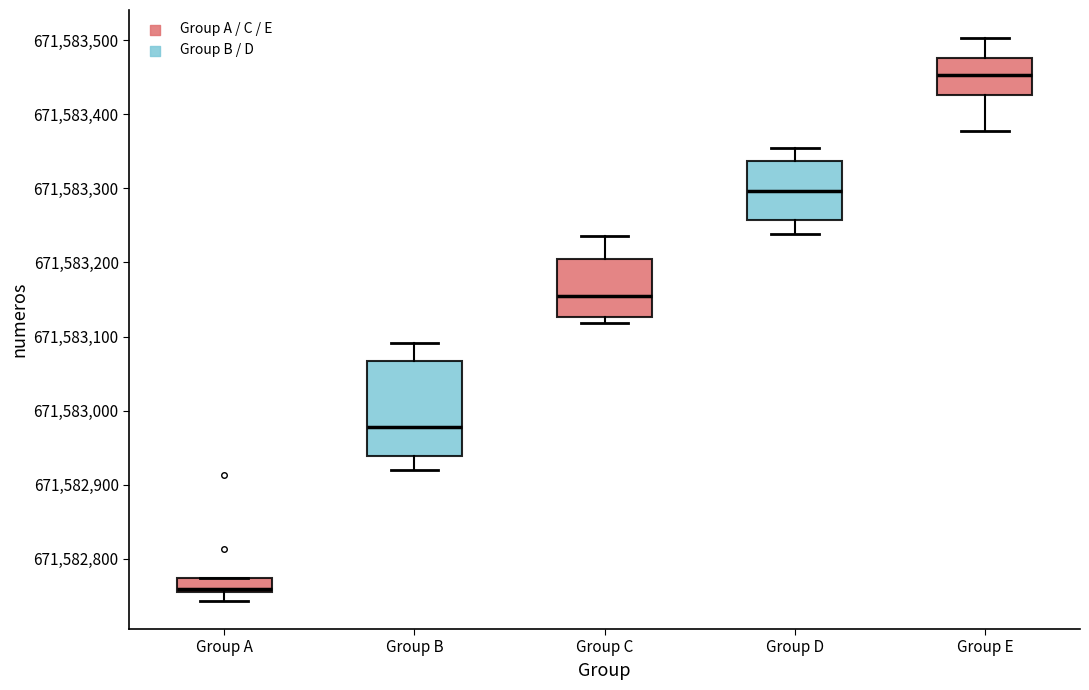

Where is the lower edge of the box for Group A on the y-axis? The values are not printed on the chart, so give them approximately, as read against the axis.

671582750